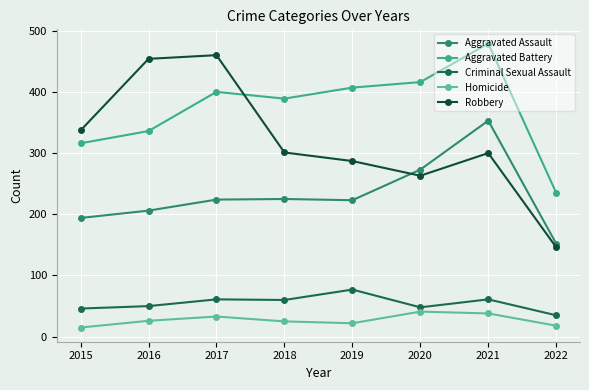

How many categories are shown in the chart?

8